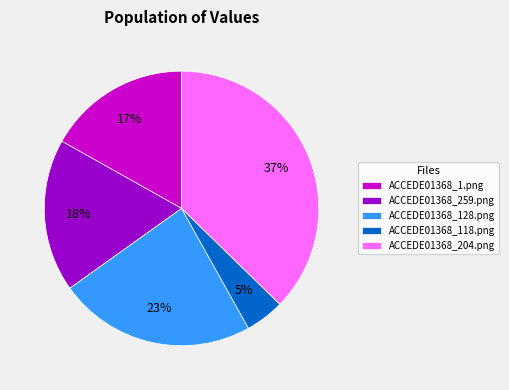

To the nearest percent, what is the combined percentage of ACCEDE01368_128.png and ACCEDE01368_118.png?

28%